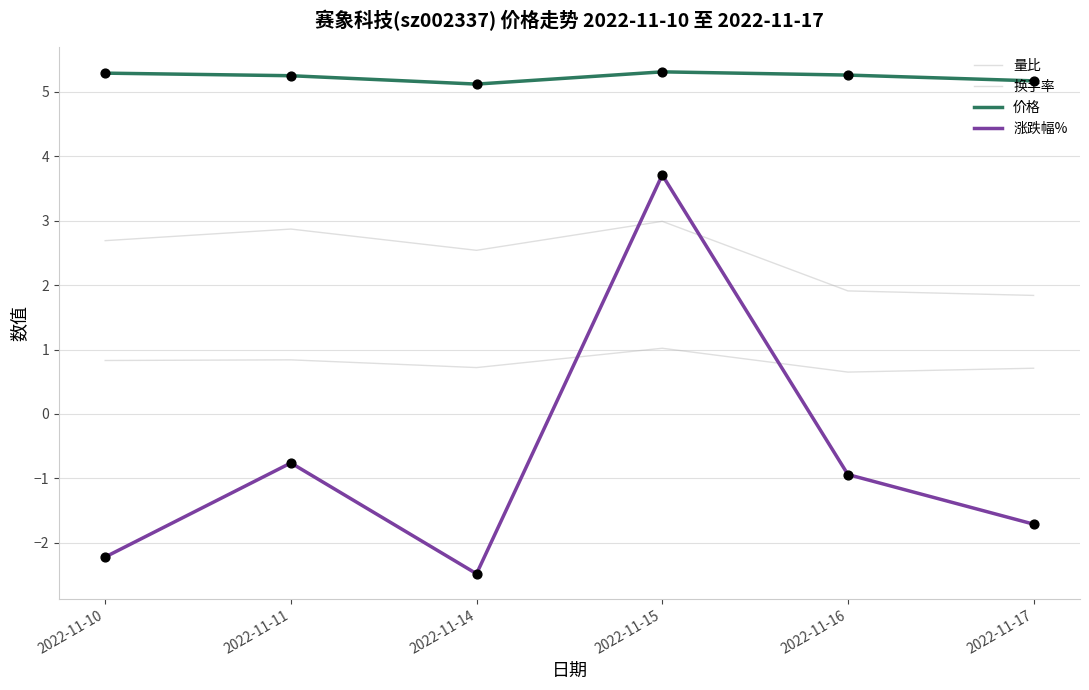

How many lines are shown in the chart?

4